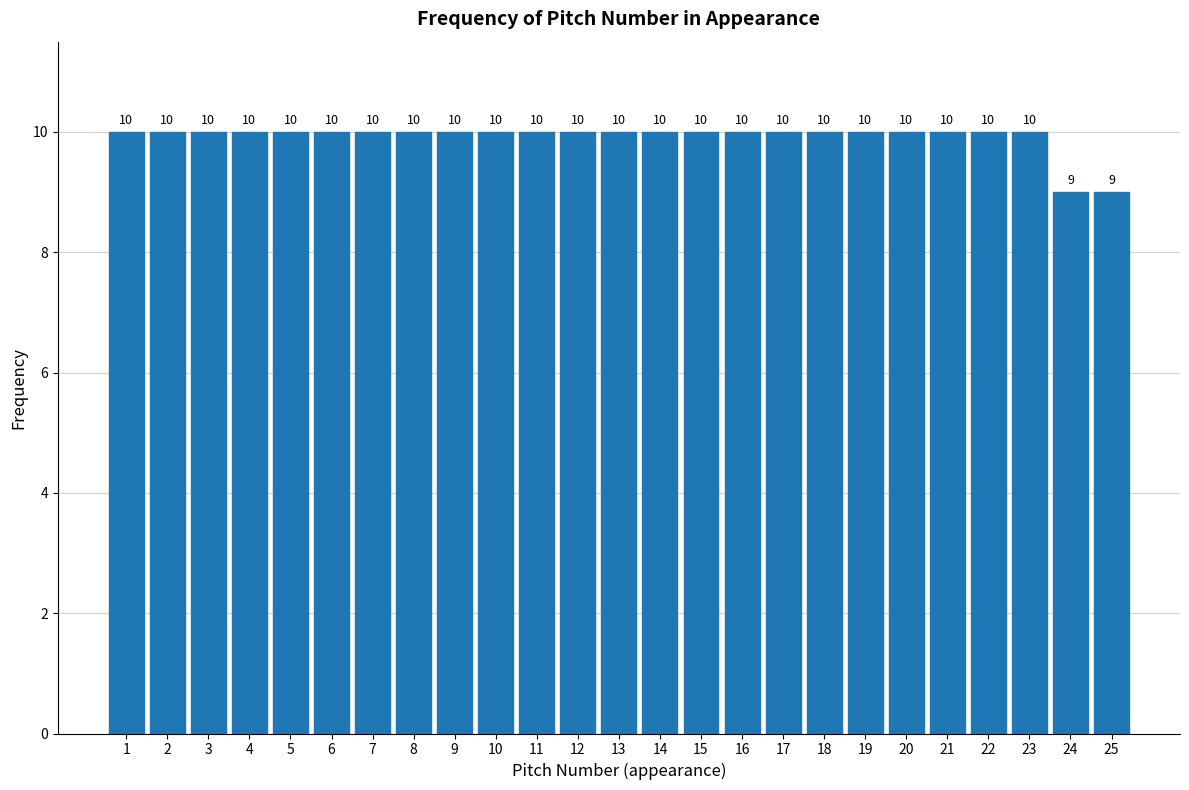

Reading left to right, transcribe this chart: for each bar, give the range it covers on the x-axis and its height.

0.5 to 1.5: 10
1.5 to 2.5: 10
2.5 to 3.5: 10
3.5 to 4.5: 10
4.5 to 5.5: 10
5.5 to 6.5: 10
6.5 to 7.5: 10
7.5 to 8.5: 10
8.5 to 9.5: 10
9.5 to 10.5: 10
10.5 to 11.5: 10
11.5 to 12.5: 10
12.5 to 13.5: 10
13.5 to 14.5: 10
14.5 to 15.5: 10
15.5 to 16.5: 10
16.5 to 17.5: 10
17.5 to 18.5: 10
18.5 to 19.5: 10
19.5 to 20.5: 10
20.5 to 21.5: 10
21.5 to 22.5: 10
22.5 to 23.5: 10
23.5 to 24.5: 9
24.5 to 25.5: 9